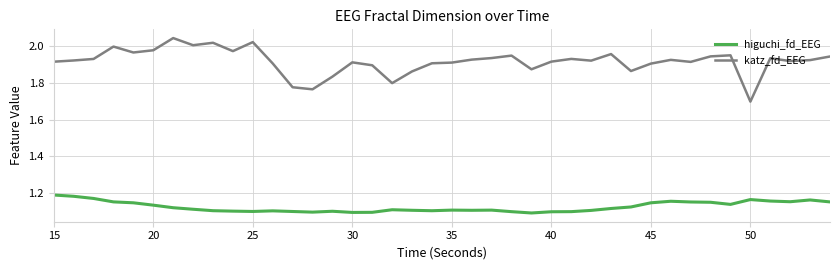

List the series in order of their overall mean, lowest first.

higuchi_fd_EEG, katz_fd_EEG